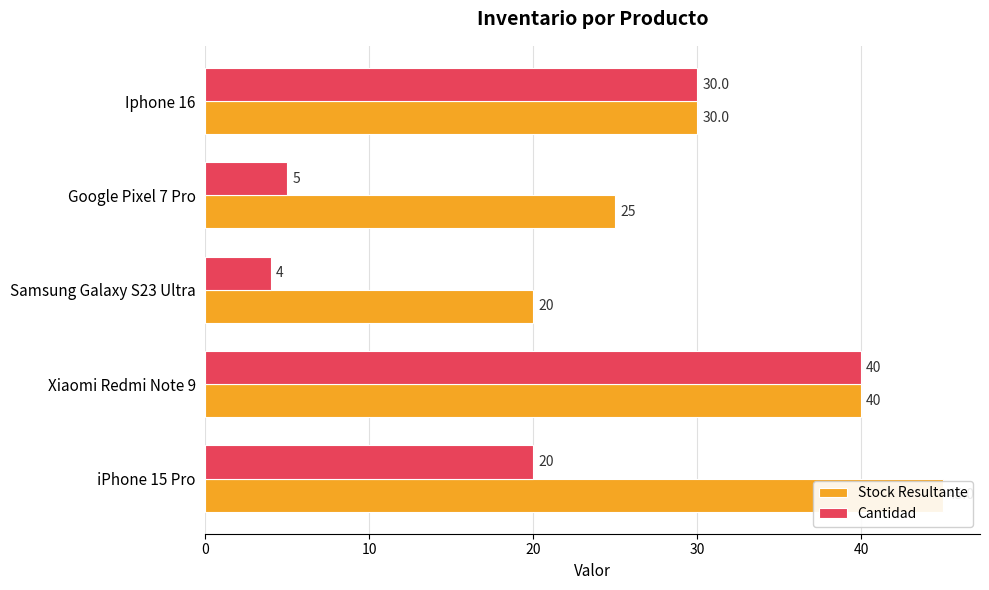

Is it true that Stock Resultante equals 51 at Iphone 16?

False